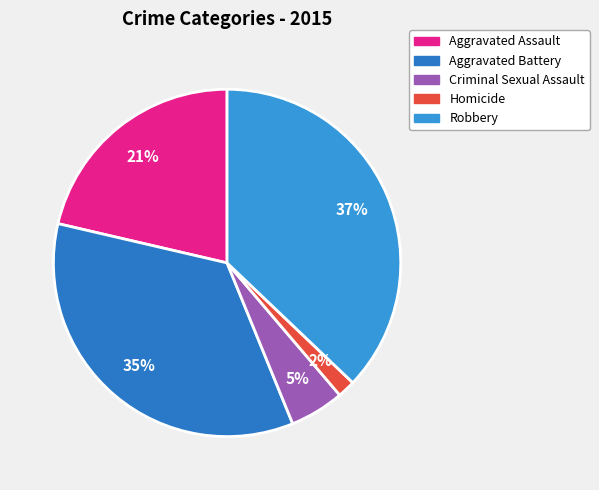

Is Robbery the majority of the pie?

No